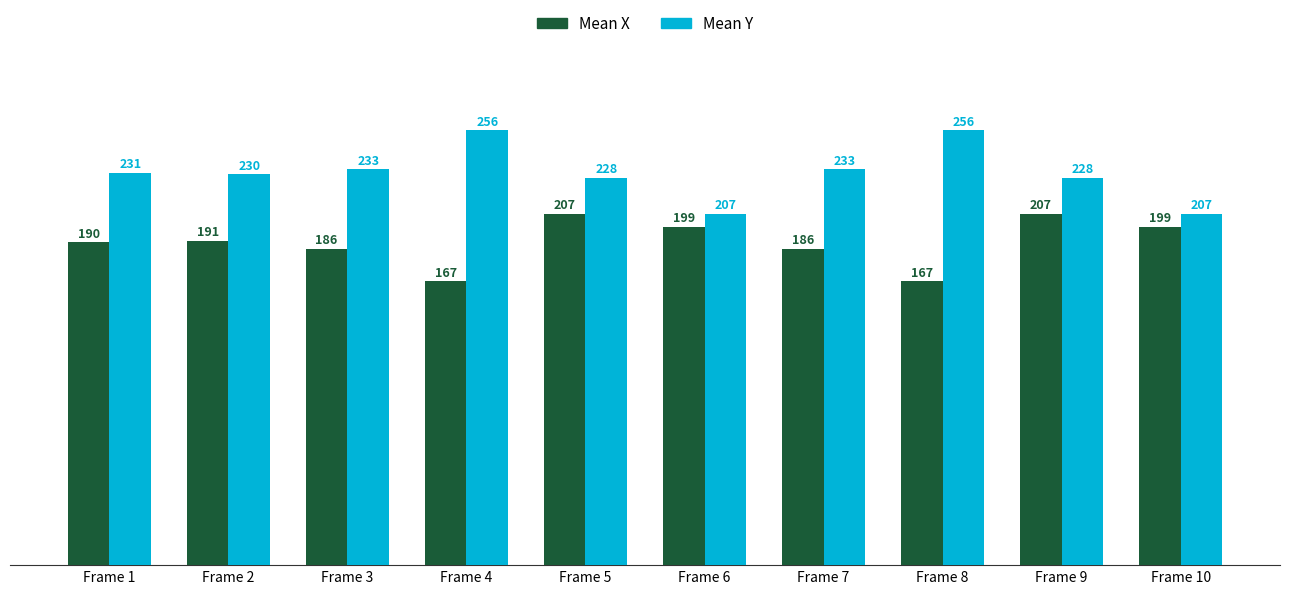

List the series in order of their overall mean, lowest first.

Mean X, Mean Y